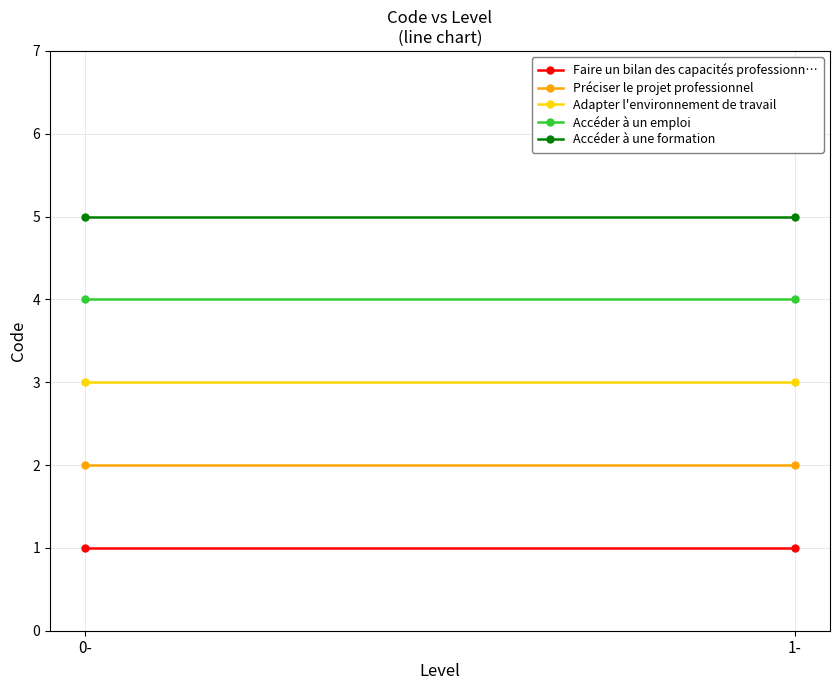

Rank the series by their average value, from lowest to highest.

Faire un bilan des capacités professionn…, Préciser le projet professionnel, Adapter l'environnement de travail, Accéder à un emploi, Accéder à une formation